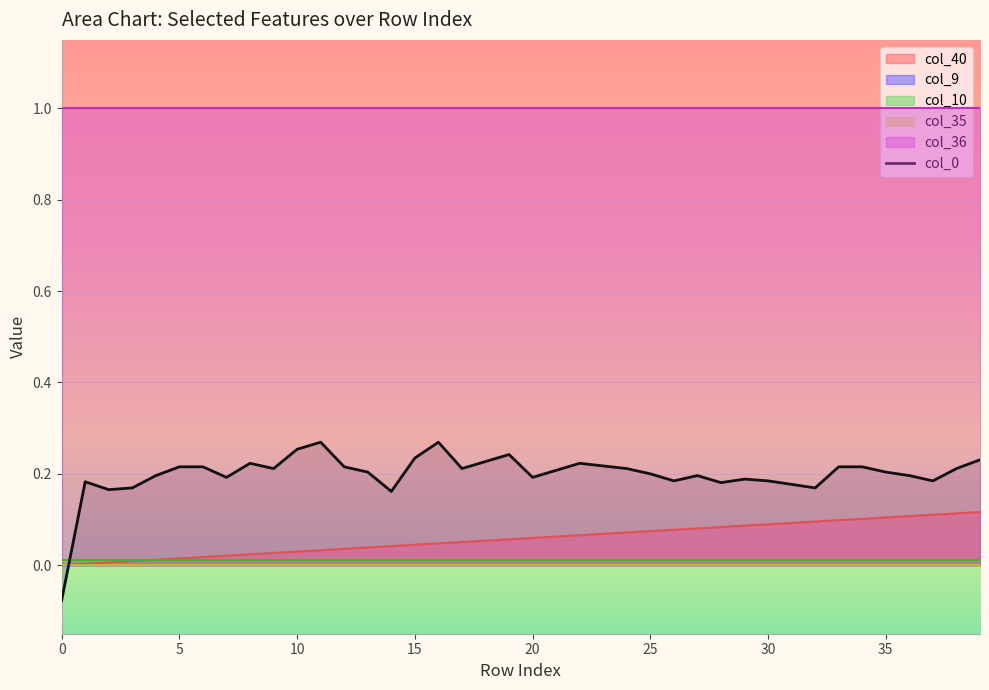

Is it true that col_40 equals 0.0 at 25?

False